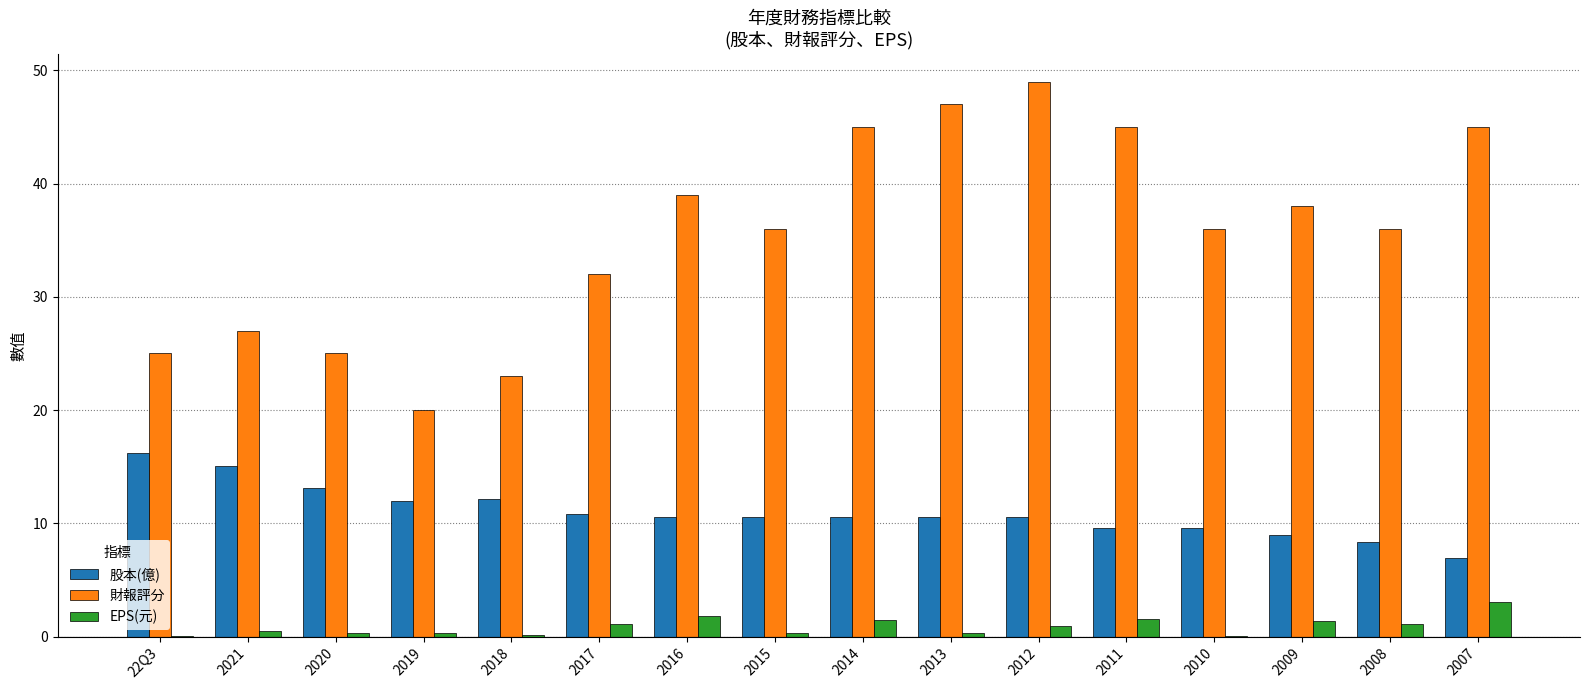

Which series has the largest total across all categories?

財報評分